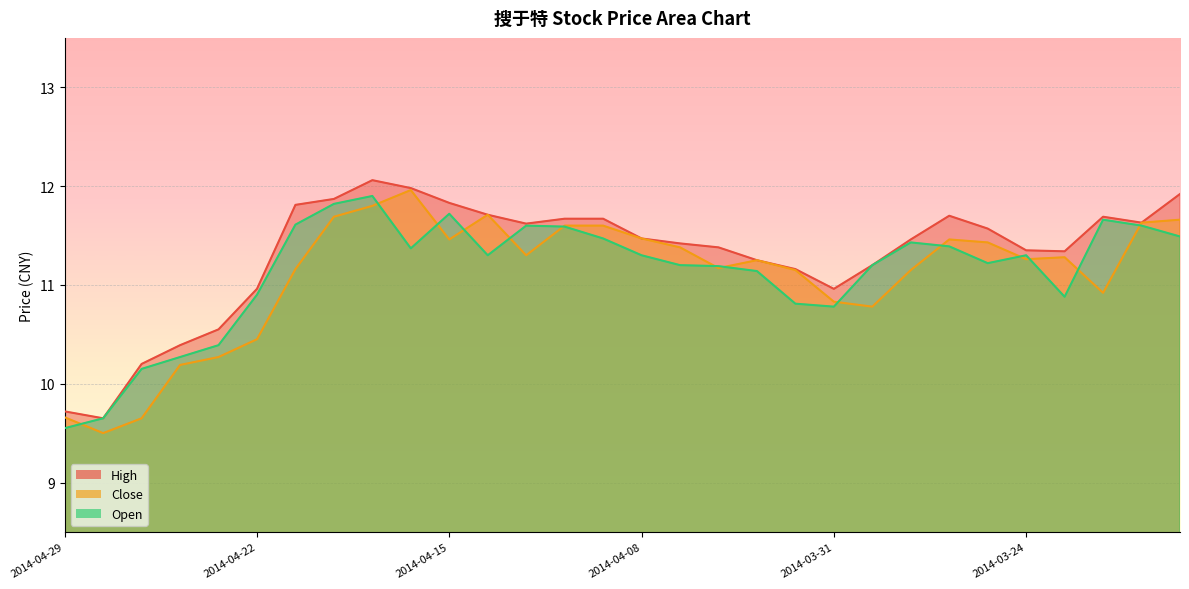

What is the total value across all series at 2014-04-08?

34.2